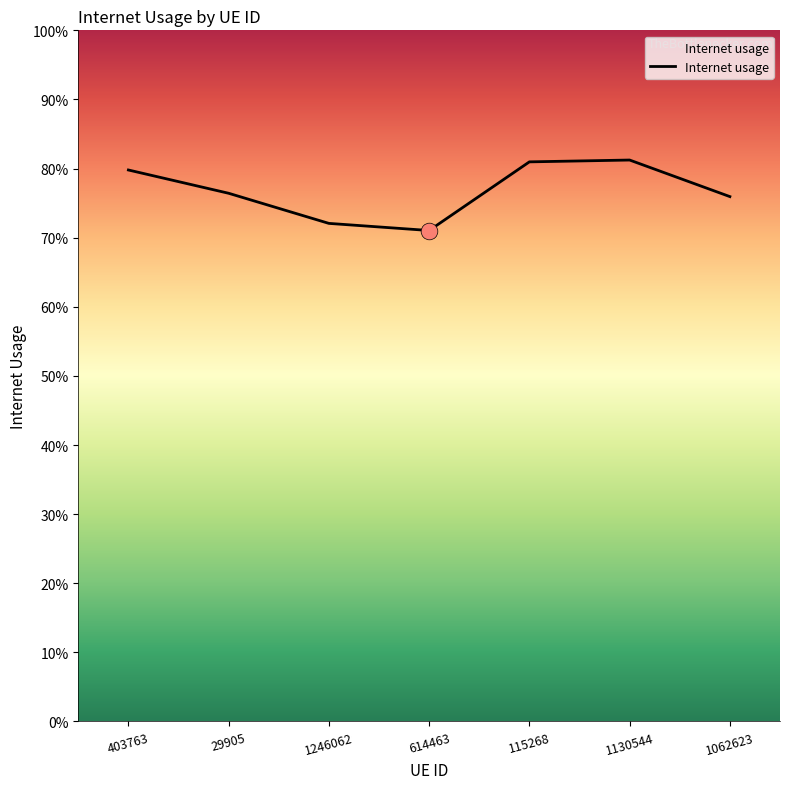

True or false: the data shows 0.6 at 1130544.

False